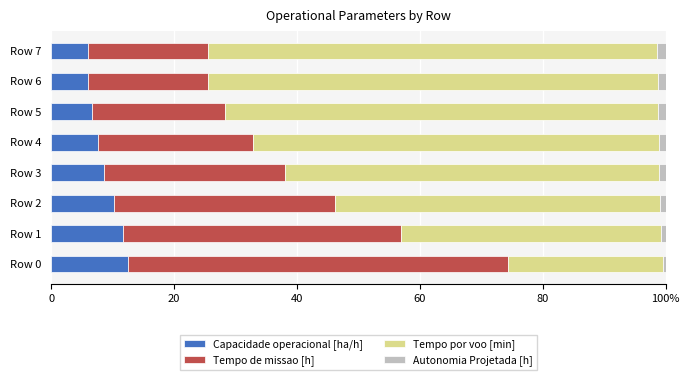

What is the sum of all Autonomia Projetada [h] values?

8.5